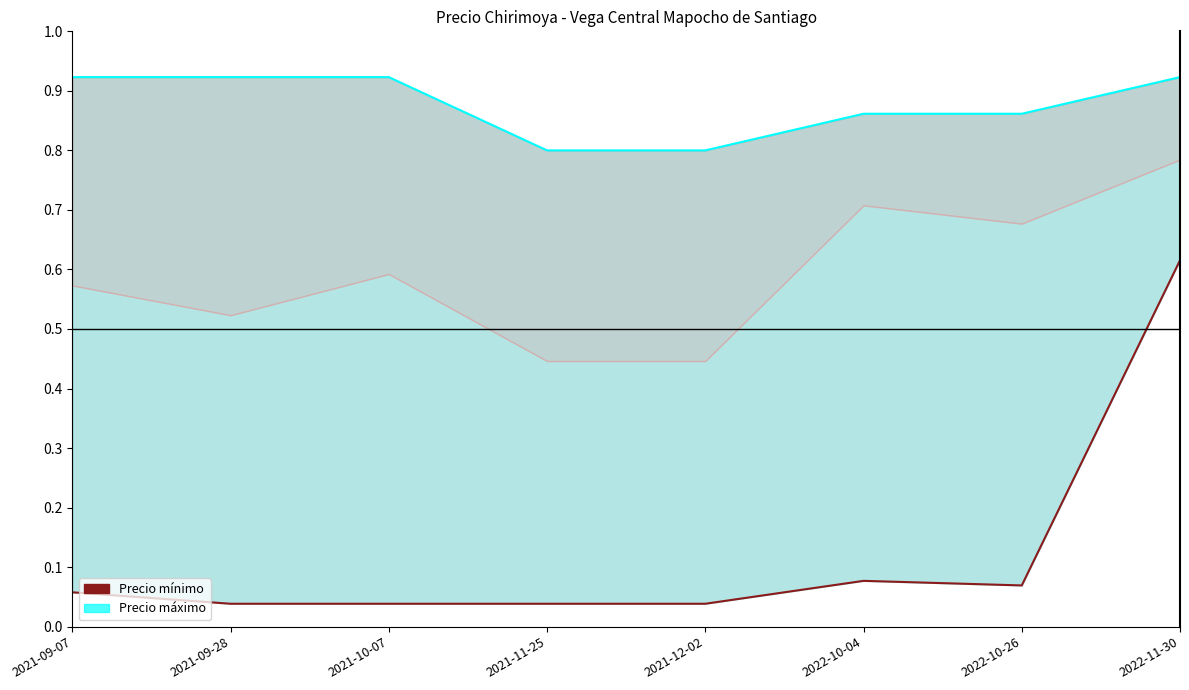

True or false: Precio mínimo has more than 1 points higher than both neighbors.

False